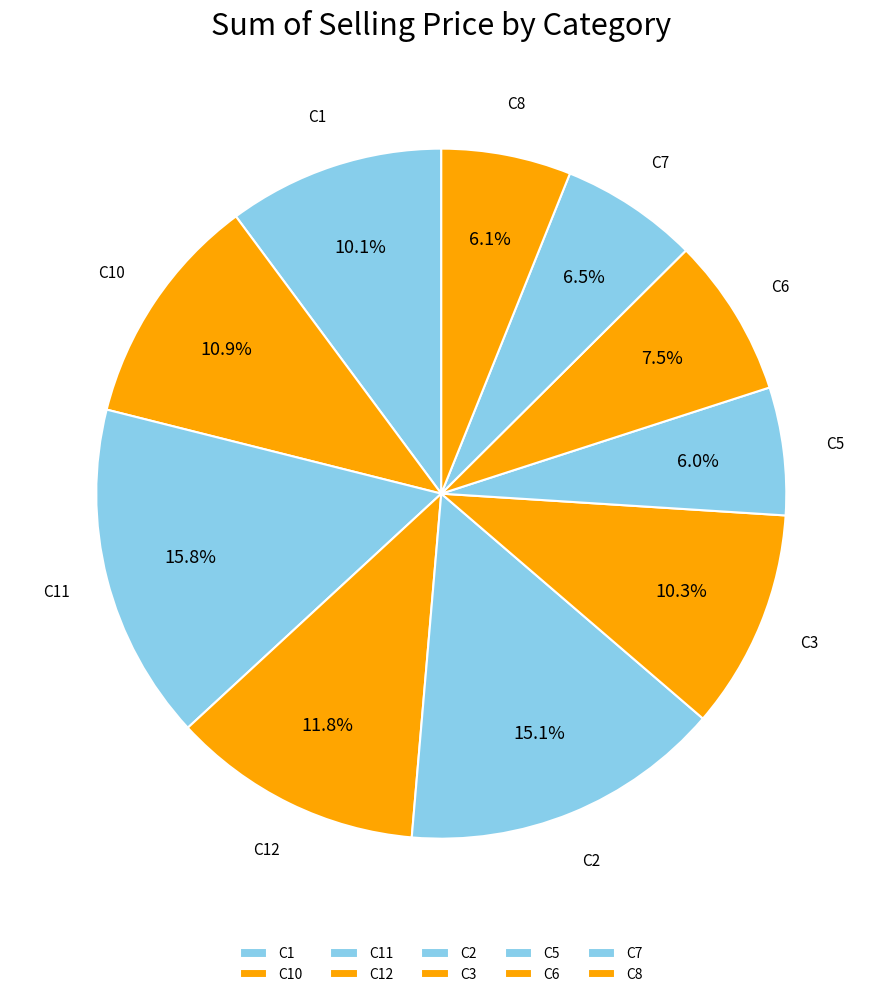

What portion of the pie excludes C3?

89.7%